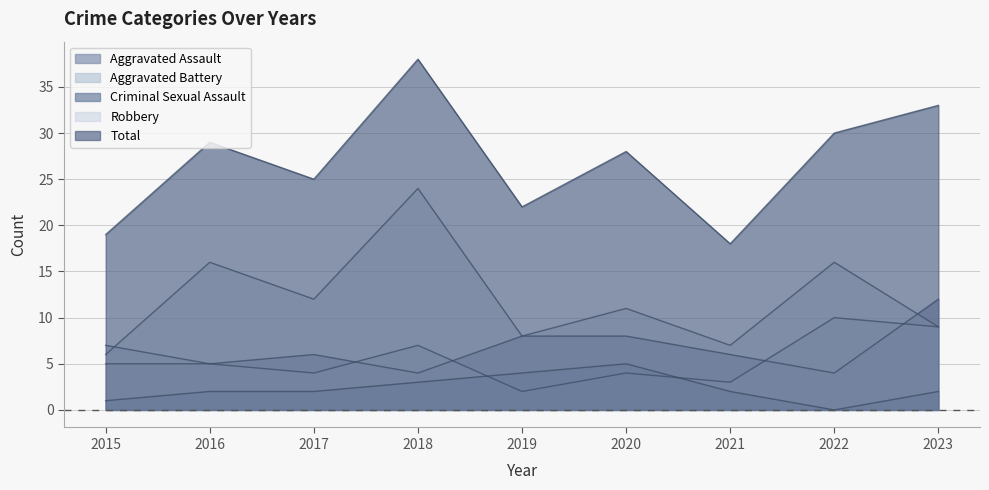

True or false: Total and Aggravated Battery cross at least once.

False